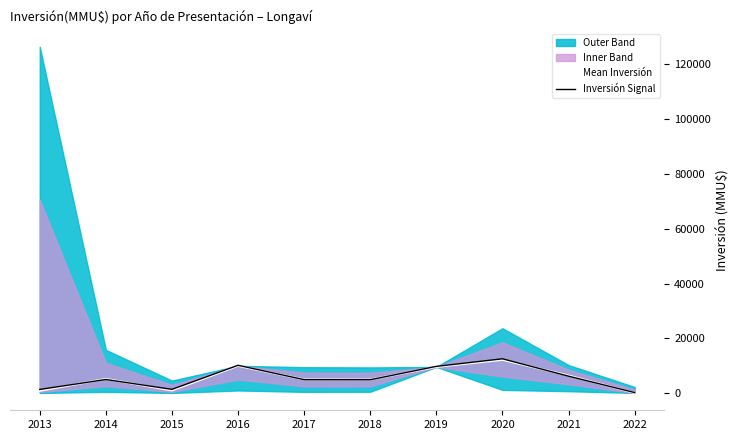

List the series in order of their overall mean, highest first.

Inversión Signal, Mean Inversión